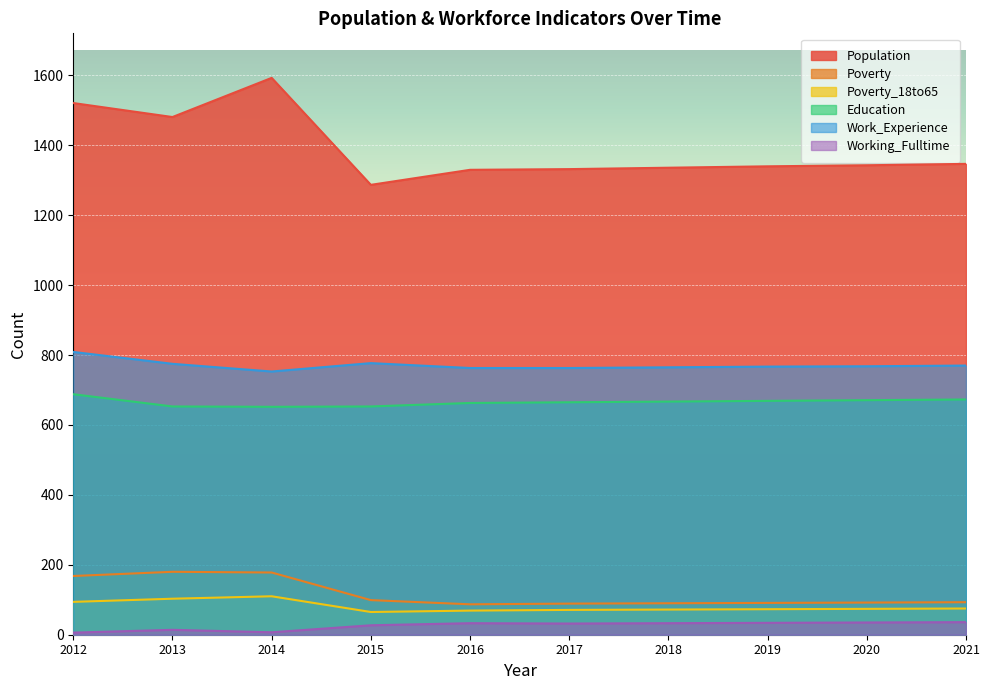

Which series has the largest total across all categories?

Population